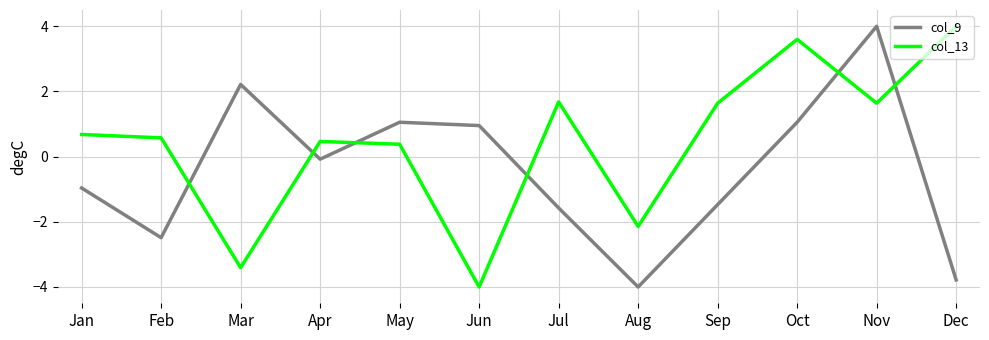

The value of col_9 at Mar is 2.2. True or false?

True